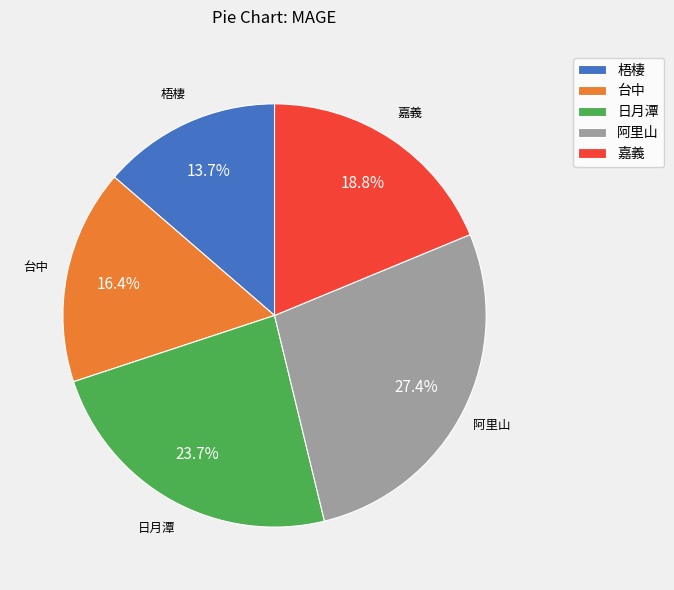

How many slices are in this pie chart?

5